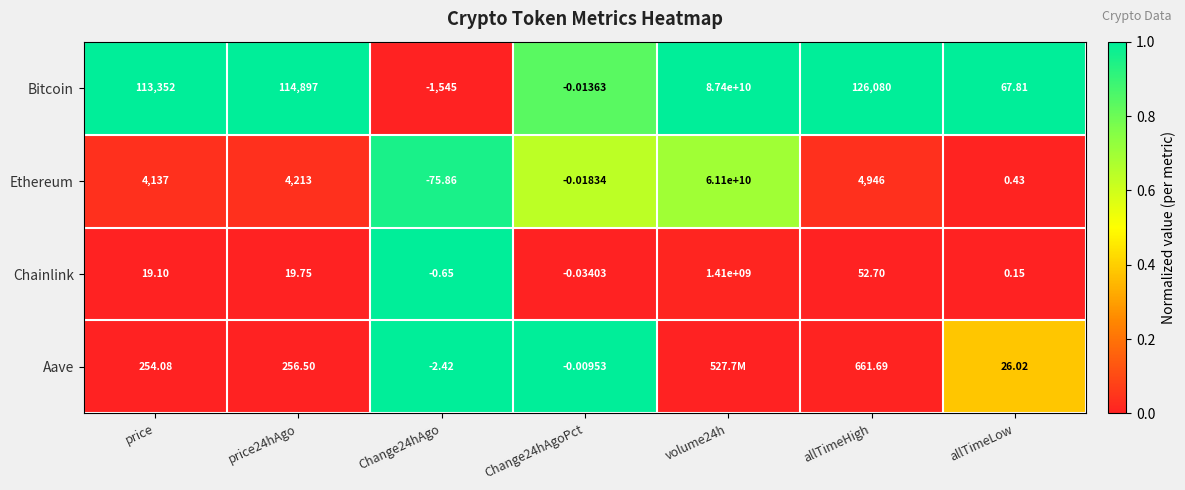

Is the value of Bitcoin at allTimeHigh greater than the value of Chainlink at Change24hAgoPct?

Yes